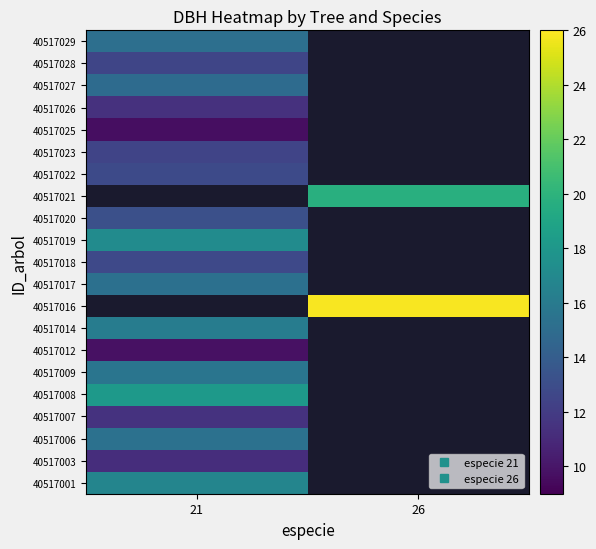

At how many categories does at least one series exceed 14?

2